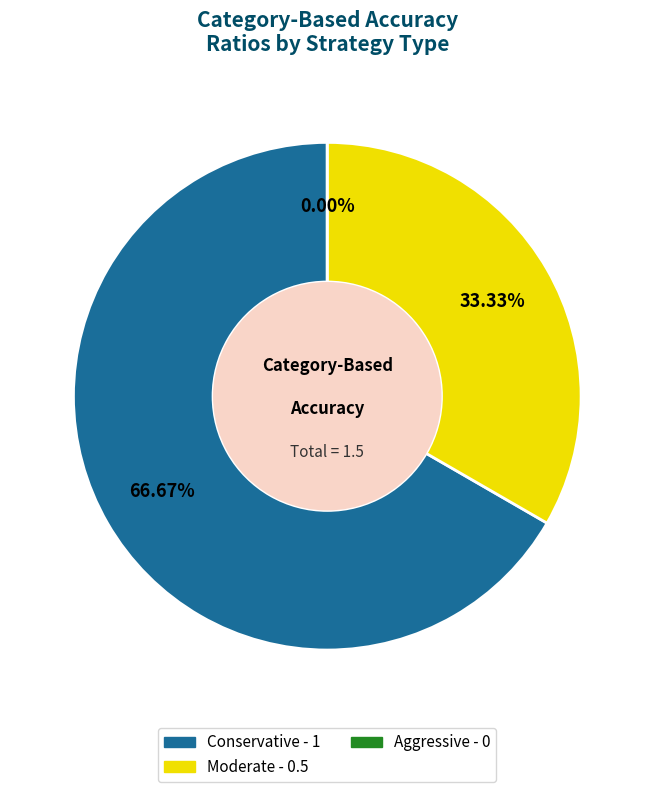

To the nearest percent, what percentage of the pie is Conservative?

67%